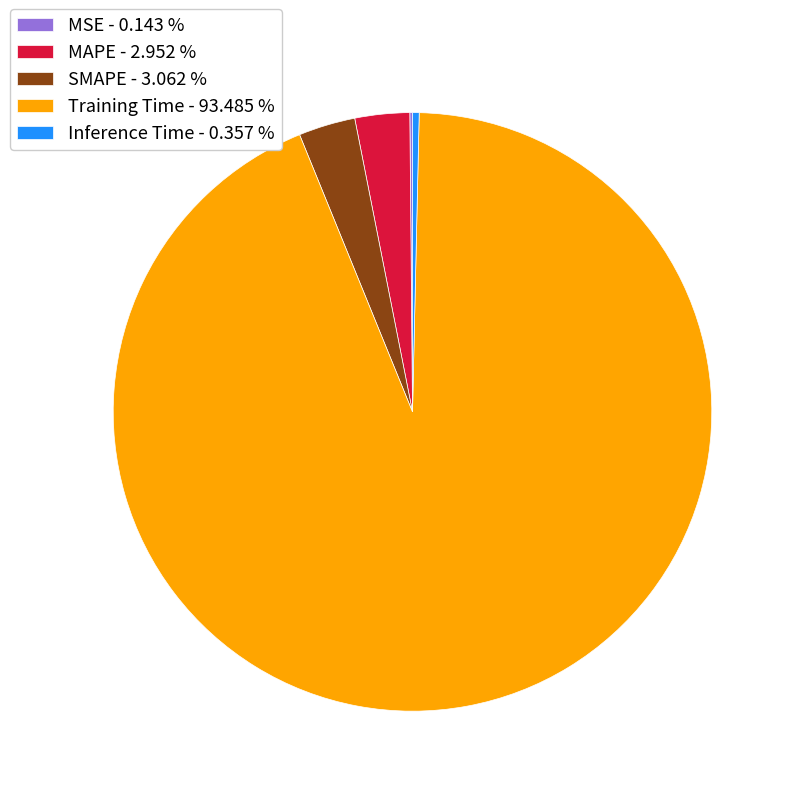

Which category has the biggest portion of the pie?

Training Time